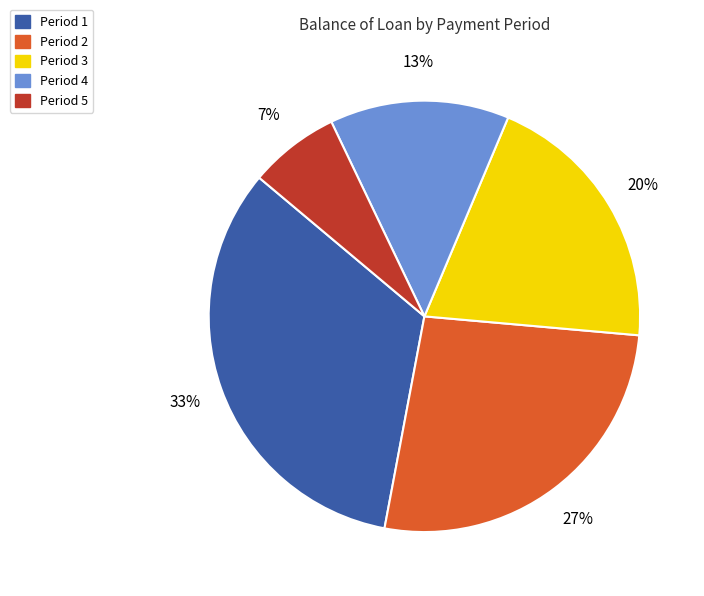

To the nearest percent, what is the average slice percentage?

20%